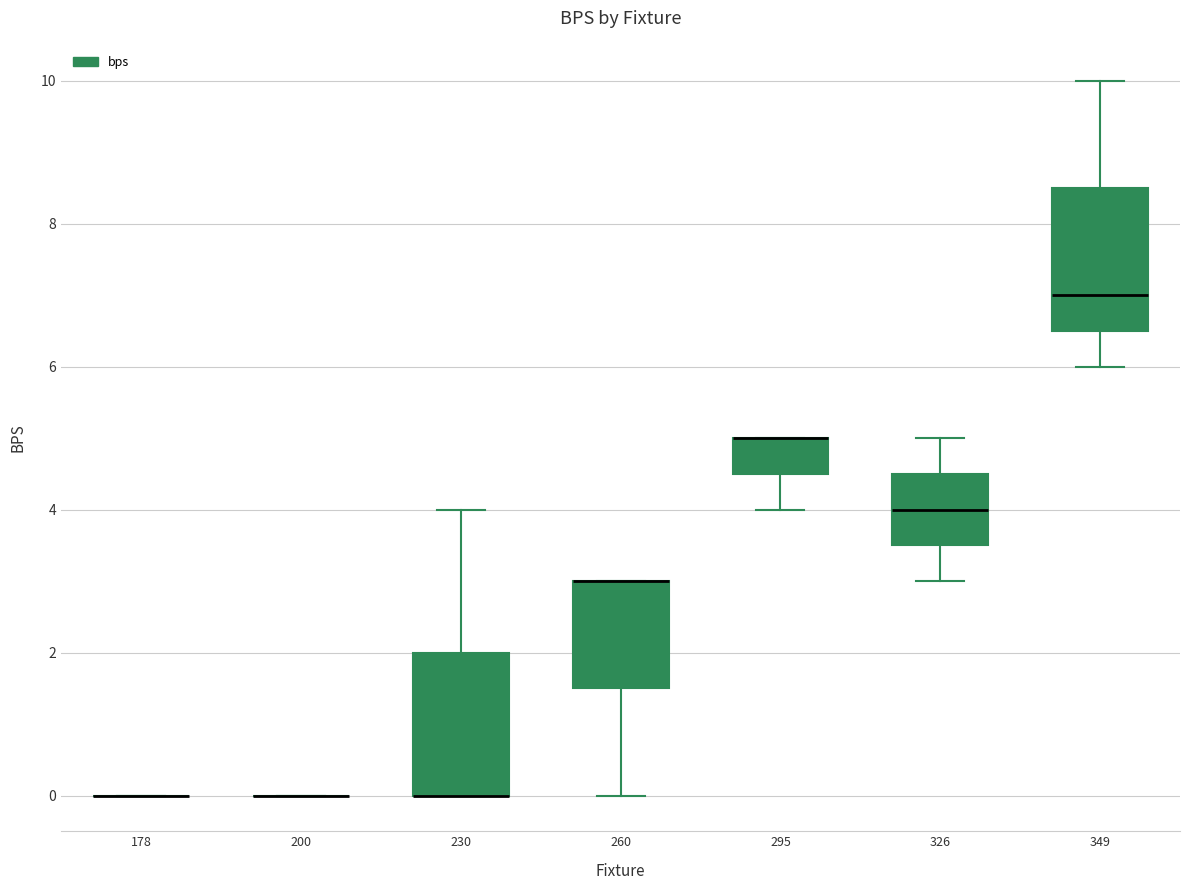

Where is the upper edge of the box at x = 295 on the y-axis? The values are not printed on the chart, so give them approximately, as read against the axis.

5.0